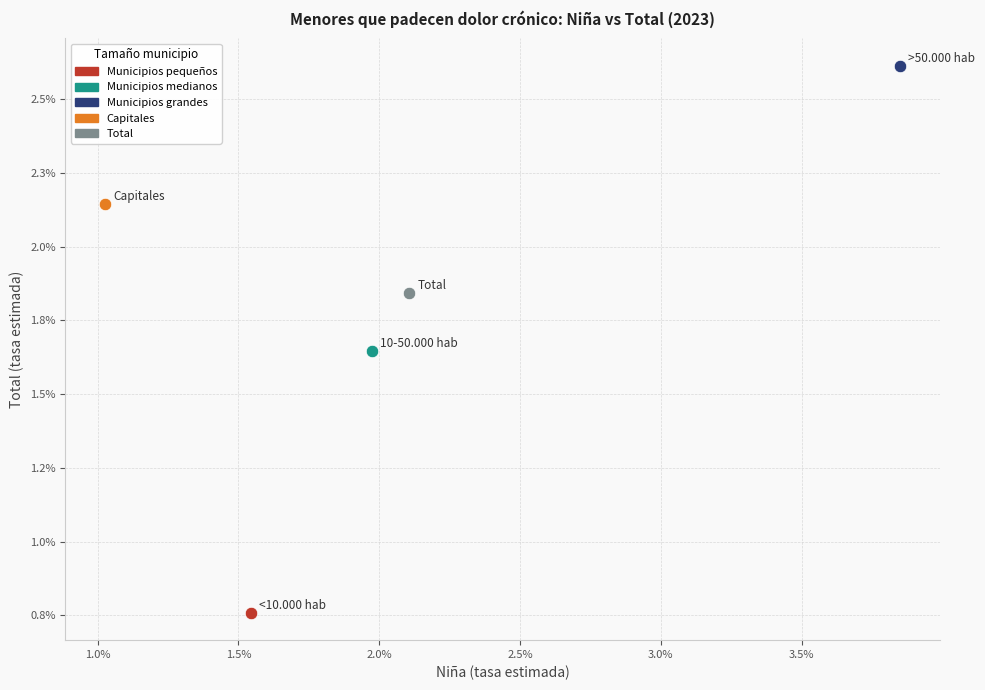

What are all the series names shown in the legend?

Municipios pequeños, Municipios medianos, Municipios grandes, Capitales, Total